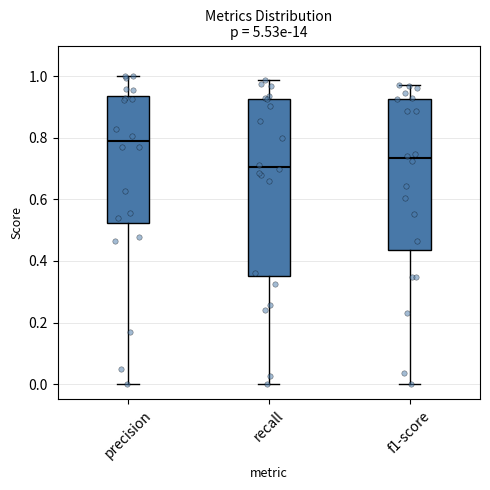

Comparing the boxes themselves (not the whiskers), which one is the tallest?

recall